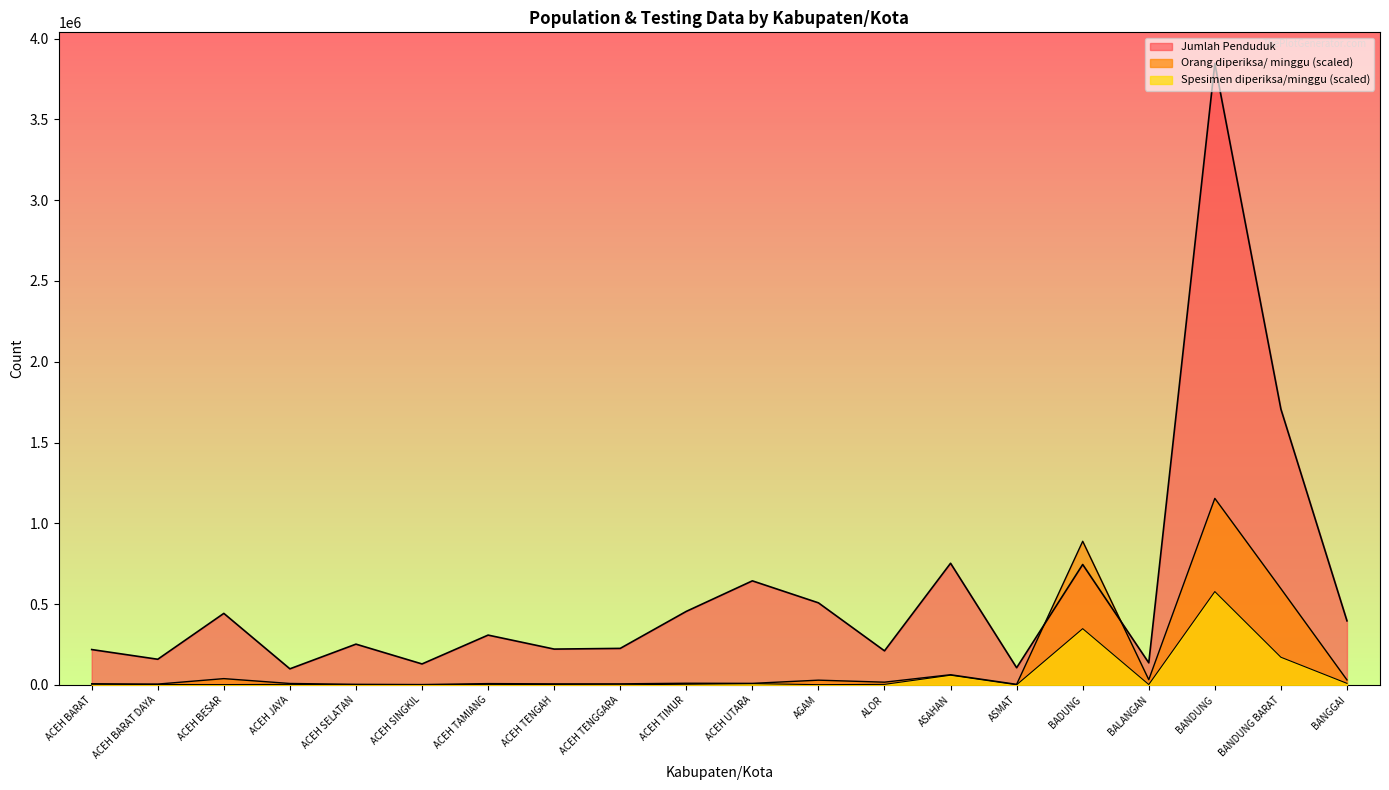

What is the difference between the second highest and second lowest values in the Orang diperiksa/ minggu series?

885595.1